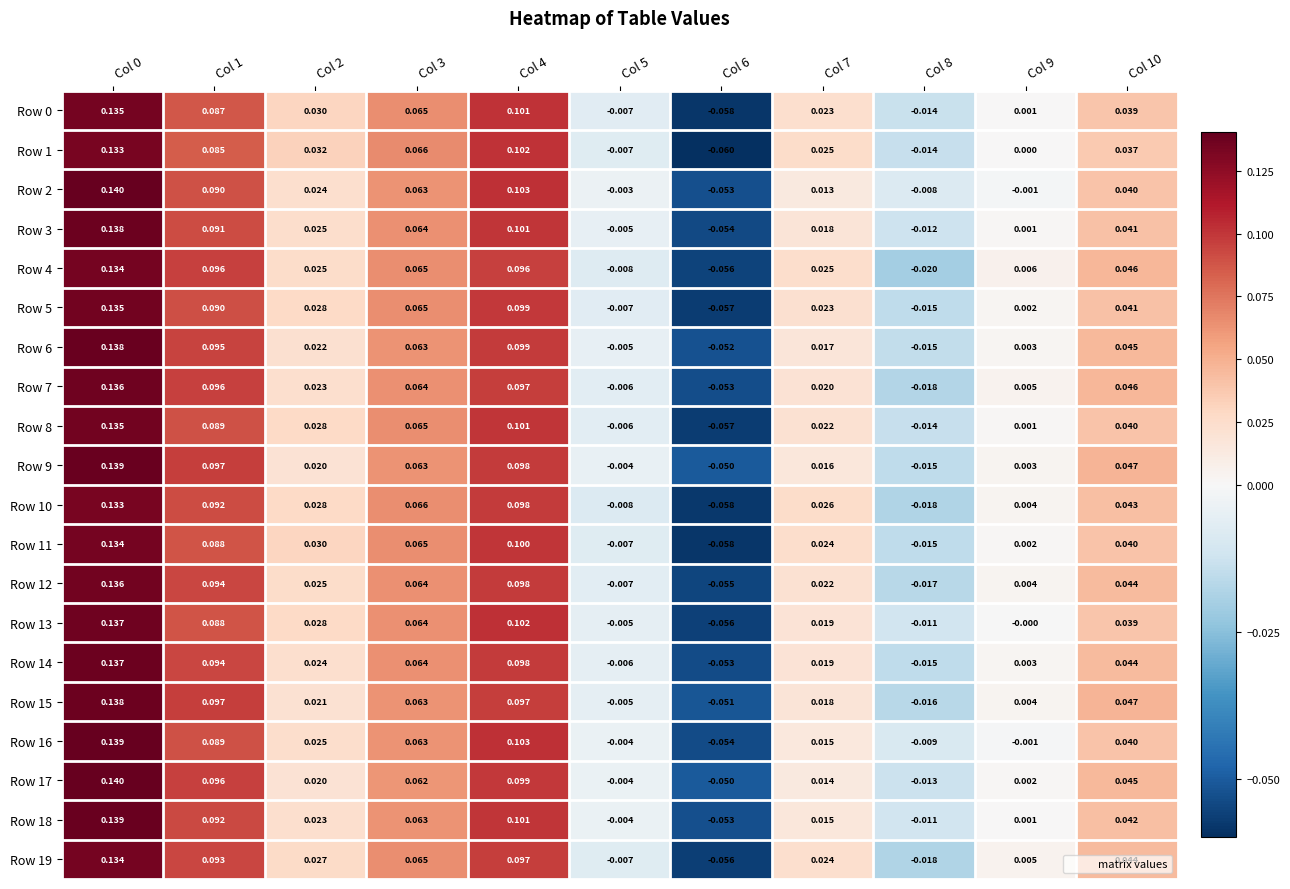

Is the value of Row 3 at Col 6 greater than the value of Row 11 at Col 0?

No